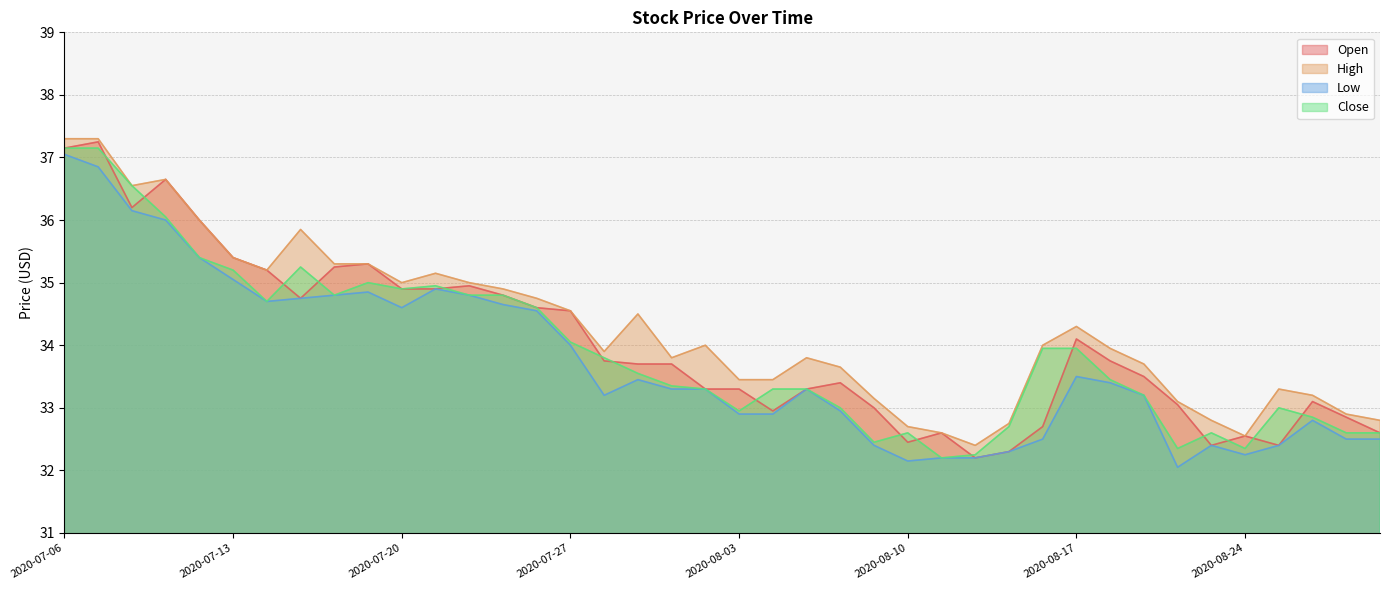

What is the maximum value shown in the chart?

37.3